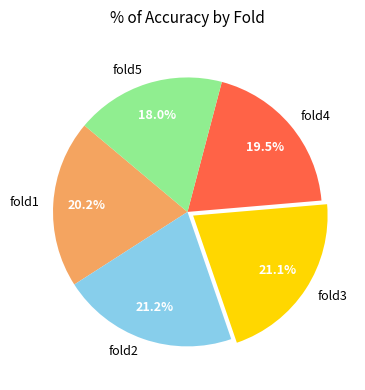

To the nearest percent, what portion does fold3 represent?

21%